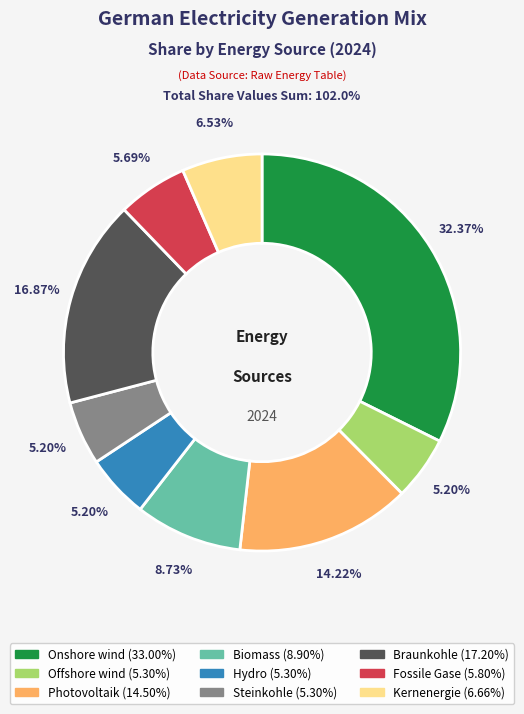

To the nearest percent, what is the average slice percentage?

11%